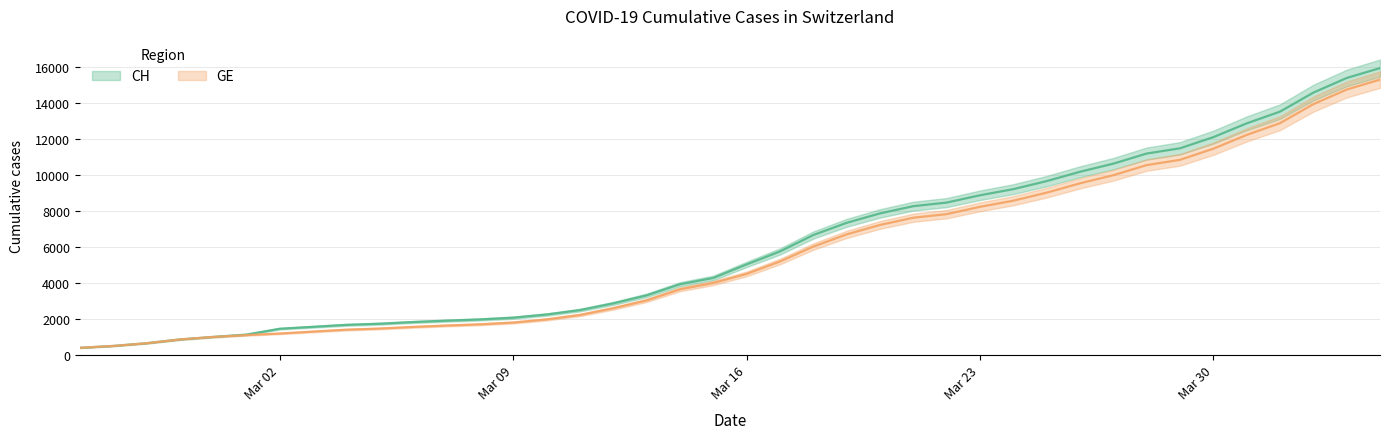

What is the average value of the GE series?

5641